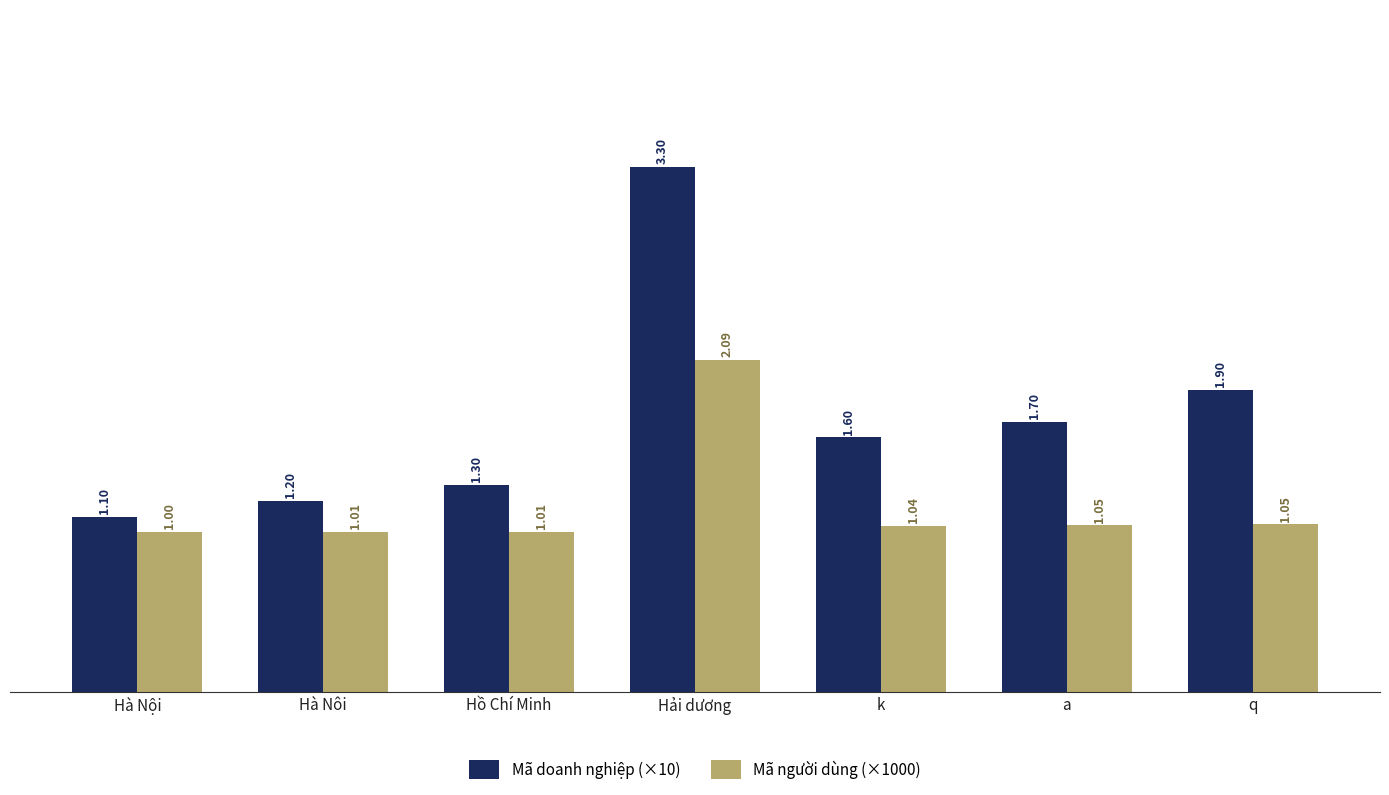

Does the chart contain stacked bars?

No